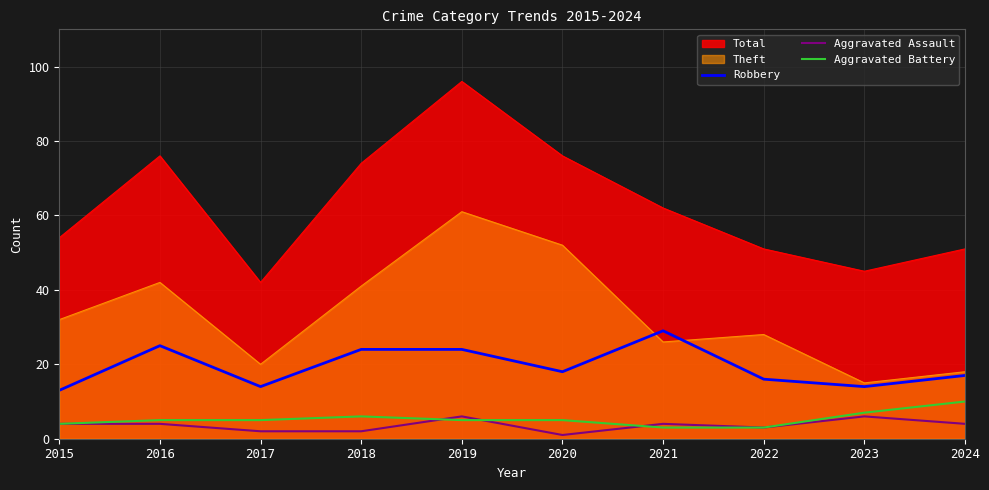

What is the value of the Robbery point at the 6th from the left?

18